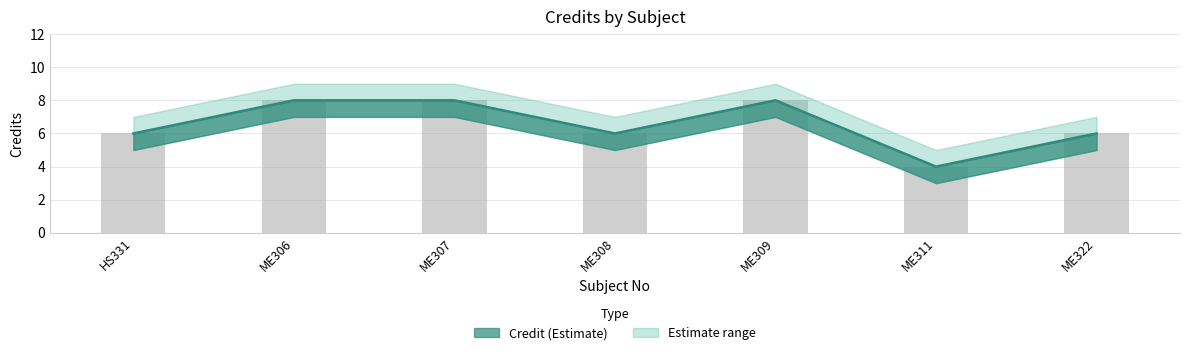

Between ME306 and ME309, which series saw the biggest shift?

Credit